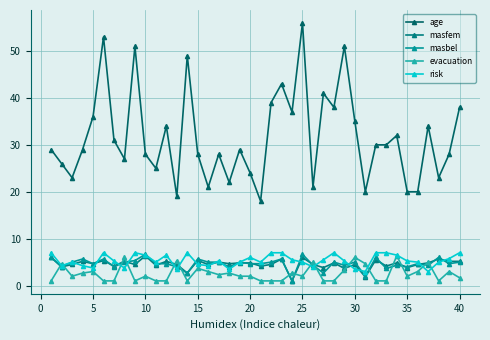

How many categories are shown in the chart?

40